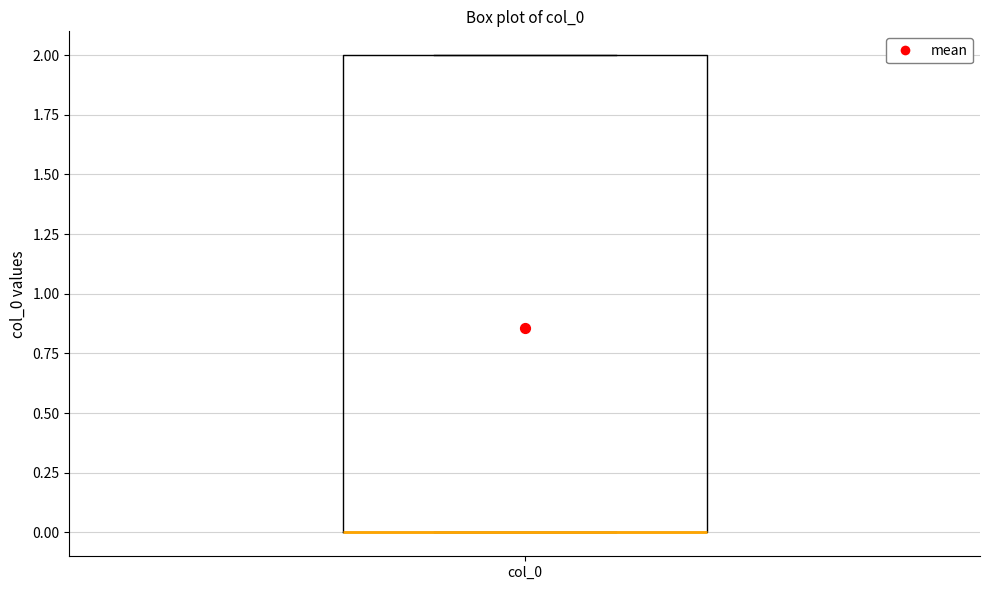

Where is the upper edge of the box for col_0 on the y-axis? The values are not printed on the chart, so give them approximately, as read against the axis.

2